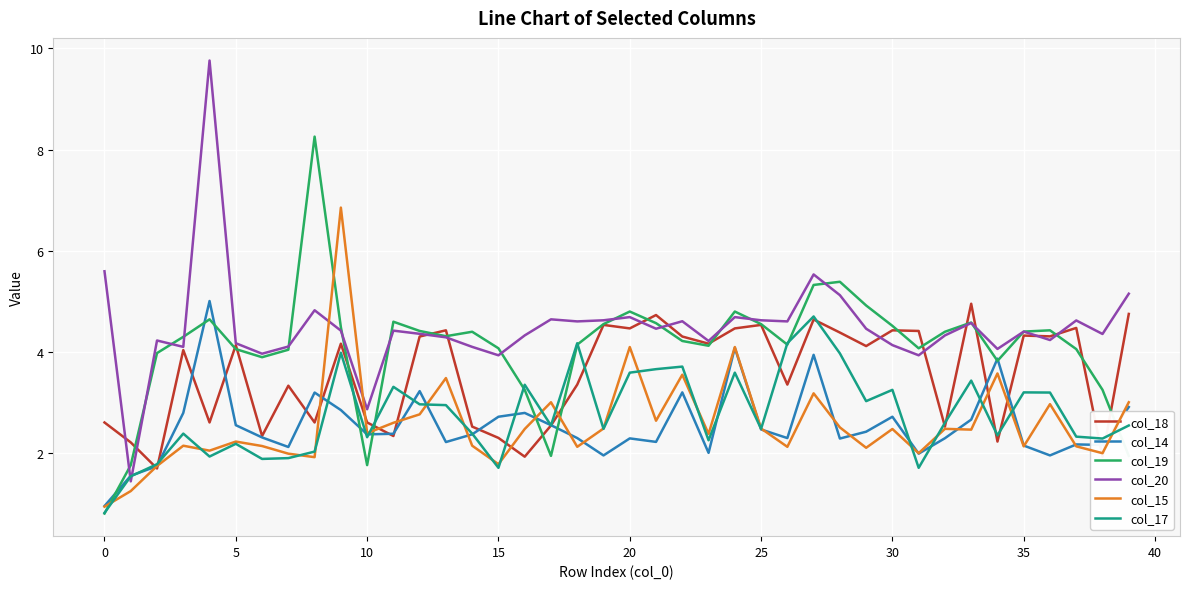

True or false: col_20 and col_15 intersect in this chart.

True